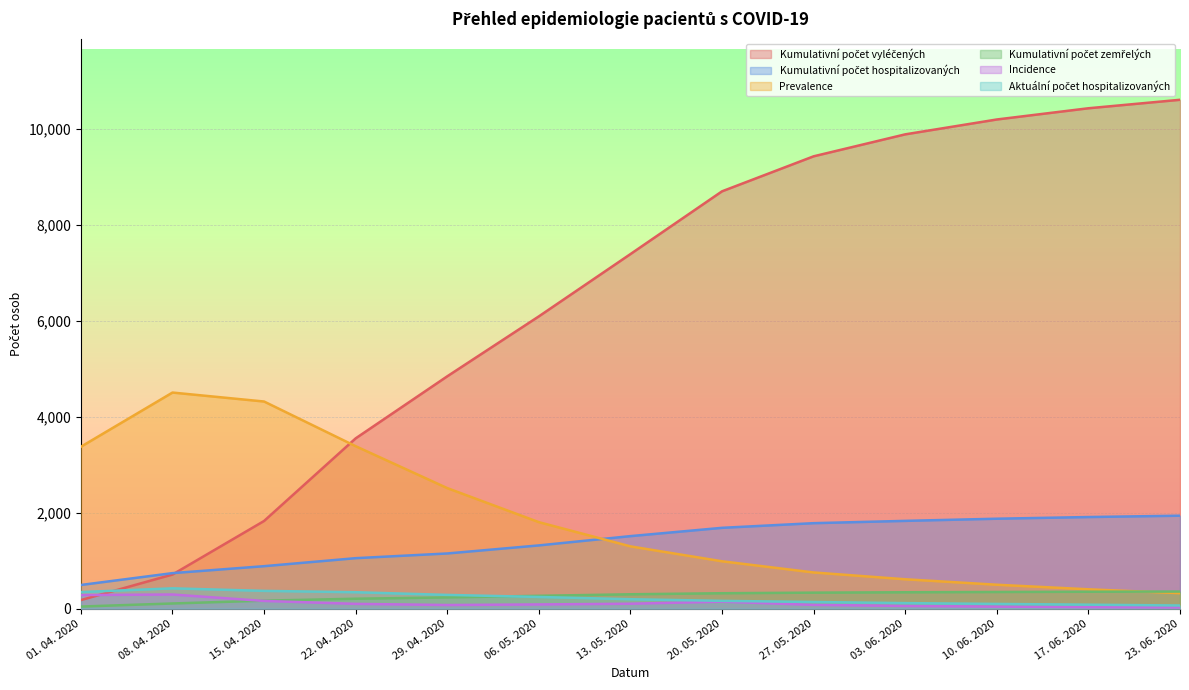

Reading right to left, what are all the values shown in this chart?

Kumulativní počet vyléčených: 23. 06. 2020=10612	17. 06. 2020=10435	10. 06. 2020=10201	03. 06. 2020=9891	27. 05. 2020=9433	20. 05. 2020=8703	13. 05. 2020=7394	06. 05. 2020=6095	29. 04. 2020=4845	22. 04. 2020=3551	15. 04. 2020=1828	08. 04. 2020=711	01. 04. 2020=178
Kumulativní počet hospitalizovaných: 23. 06. 2020=1938	17. 06. 2020=1910	10. 06. 2020=1875	03. 06. 2020=1830	27. 05. 2020=1782	20. 05. 2020=1685	13. 05. 2020=1512	06. 05. 2020=1318	29. 04. 2020=1150	22. 04. 2020=1052	15. 04. 2020=885	08. 04. 2020=740	01. 04. 2020=493
Prevalence: 23. 06. 2020=322	17. 06. 2020=403	10. 06. 2020=498	03. 06. 2020=612	27. 05. 2020=754	20. 05. 2020=987	13. 05. 2020=1298	06. 05. 2020=1803	29. 04. 2020=2513	22. 04. 2020=3387	15. 04. 2020=4319	08. 04. 2020=4506	01. 04. 2020=3376
Kumulativní počet zemřelých: 23. 06. 2020=356	17. 06. 2020=352	10. 06. 2020=347	03. 06. 2020=341	27. 05. 2020=333	20. 05. 2020=321	13. 05. 2020=299	06. 05. 2020=267	29. 04. 2020=234	22. 04. 2020=206	15. 04. 2020=166	08. 04. 2020=107	01. 04. 2020=43
Incidence: 23. 06. 2020=25	17. 06. 2020=31	10. 06. 2020=42	03. 06. 2020=56	27. 05. 2020=78	20. 05. 2020=145	13. 05. 2020=102	06. 05. 2020=87	29. 04. 2020=75	22. 04. 2020=99	15. 04. 2020=160	08. 04. 2020=294	01. 04. 2020=283
Aktuální počet hospitalizovaných: 23. 06. 2020=65	17. 06. 2020=82	10. 06. 2020=98	03. 06. 2020=115	27. 05. 2020=138	20. 05. 2020=162	13. 05. 2020=196	06. 05. 2020=243	29. 04. 2020=286	22. 04. 2020=342	15. 04. 2020=370	08. 04. 2020=423	01. 04. 2020=345